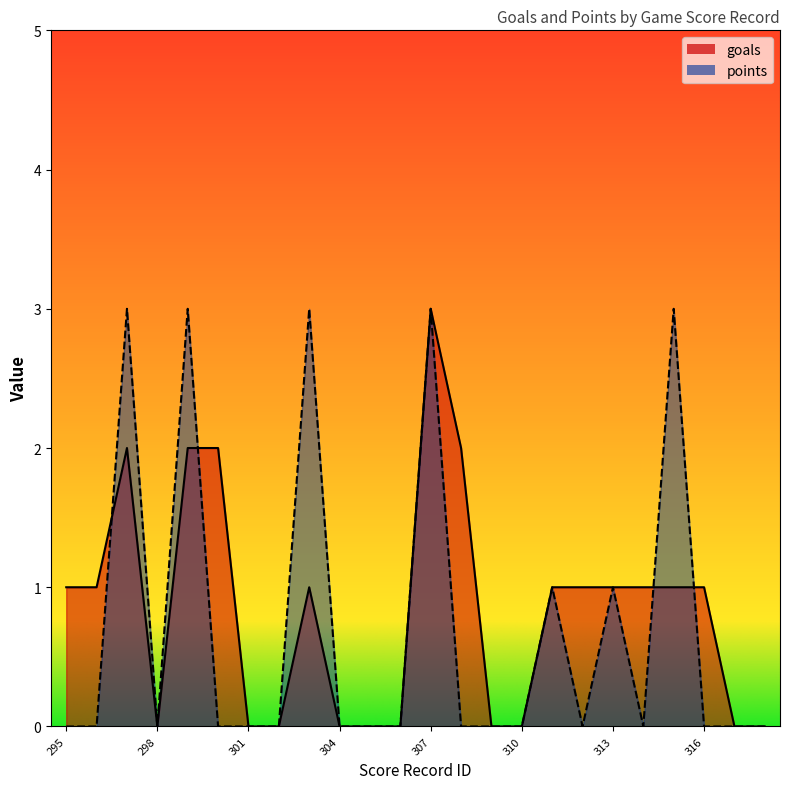

Is it true that points equals 0 at 308?

True